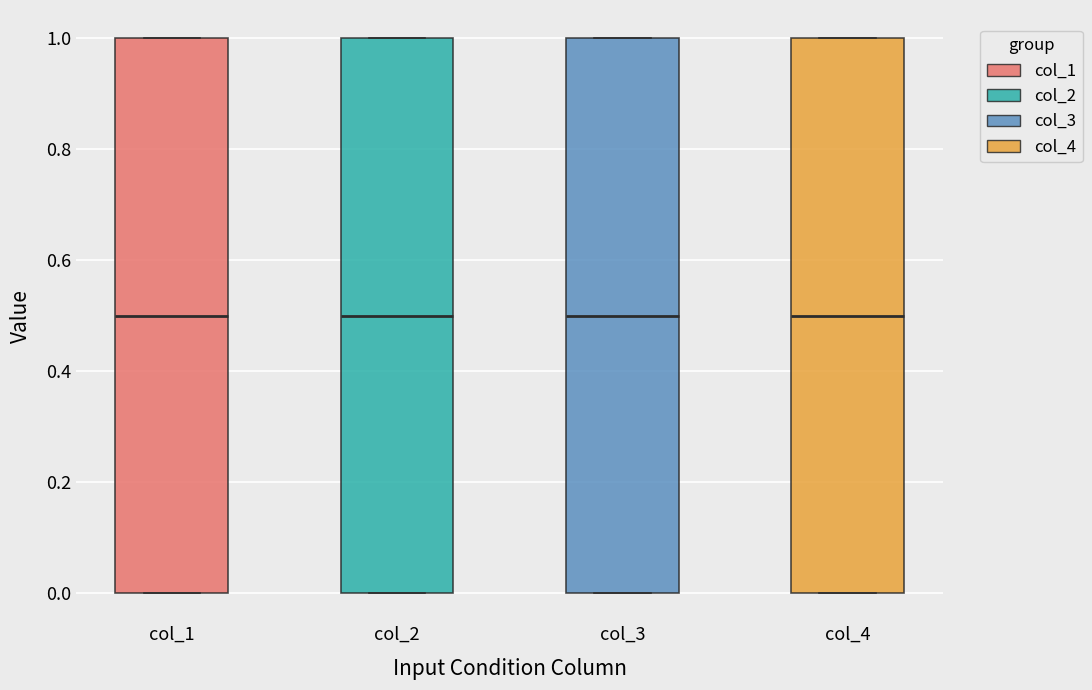

Reading left to right, read every box against the y-axis: the position of its median line, the range the box covers, and the ends of its whiskers. The values are not printed on the chart, so give them approximately, as read against the axis.

col_1: median 0.5, box 0.0 to 1.0, whiskers 0.0 to 1.0
col_2: median 0.5, box 0.0 to 1.0, whiskers 0.0 to 1.0
col_3: median 0.5, box 0.0 to 1.0, whiskers 0.0 to 1.0
col_4: median 0.5, box 0.0 to 1.0, whiskers 0.0 to 1.0